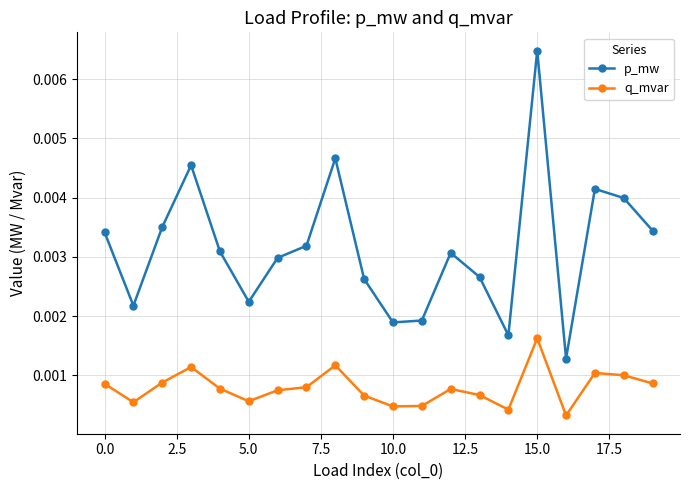

Count the number of categories in the chart.

20